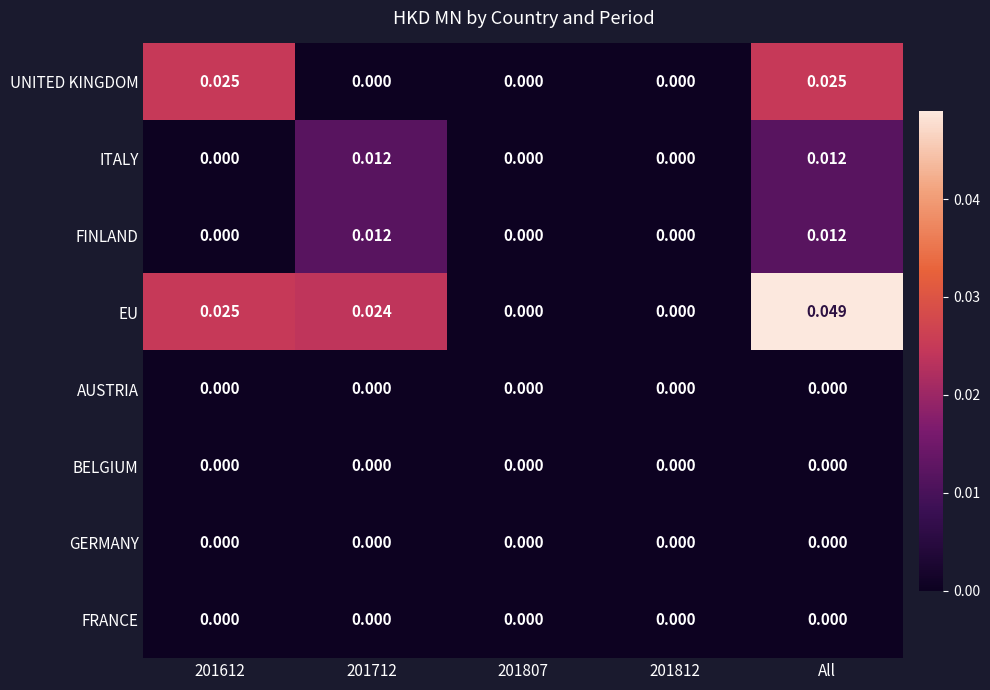

Which series changed the most between 201712 and 201812?

EU